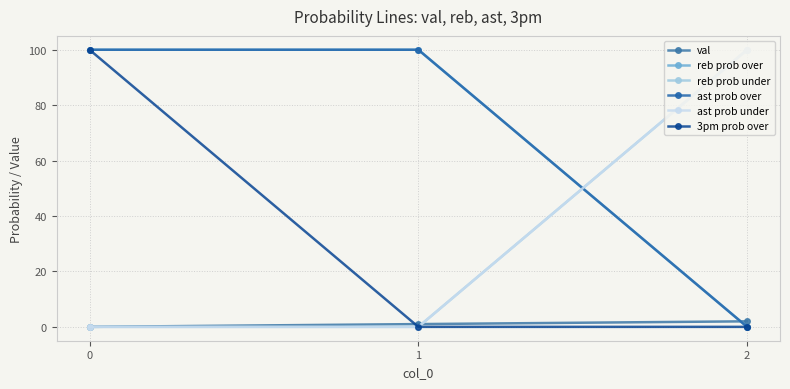

What is the difference between the highest and lowest values at 1?

100